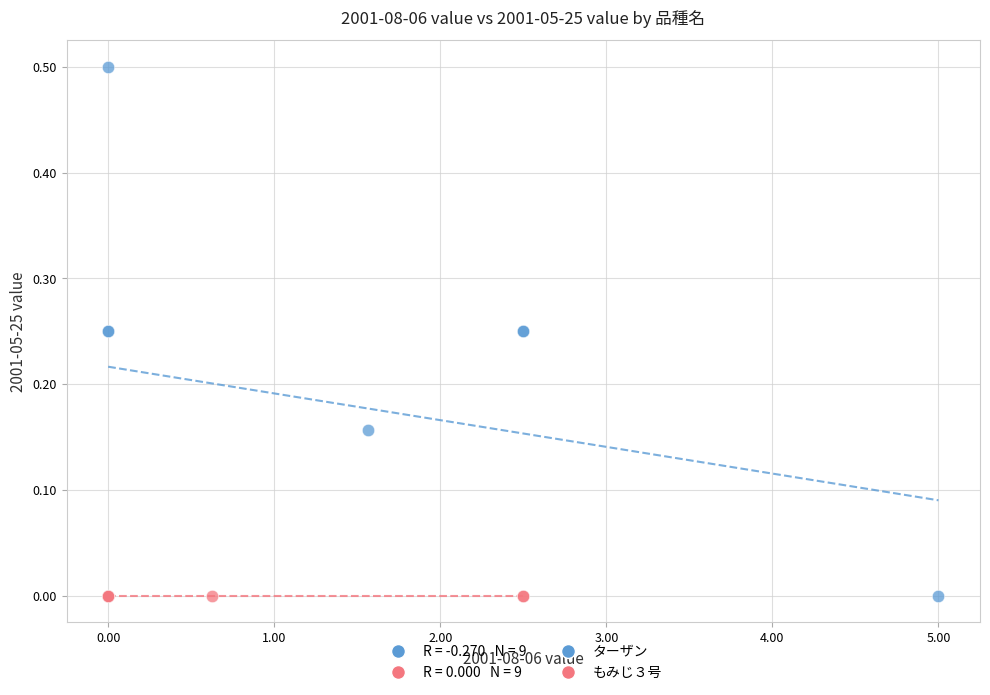

Which series contains the highest Y value?

ターザン